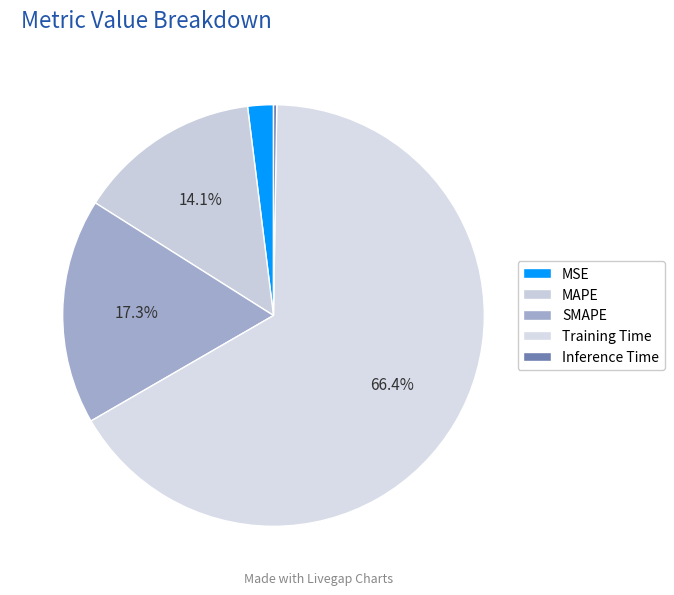

To the nearest percent, what portion does MAPE represent?

14%